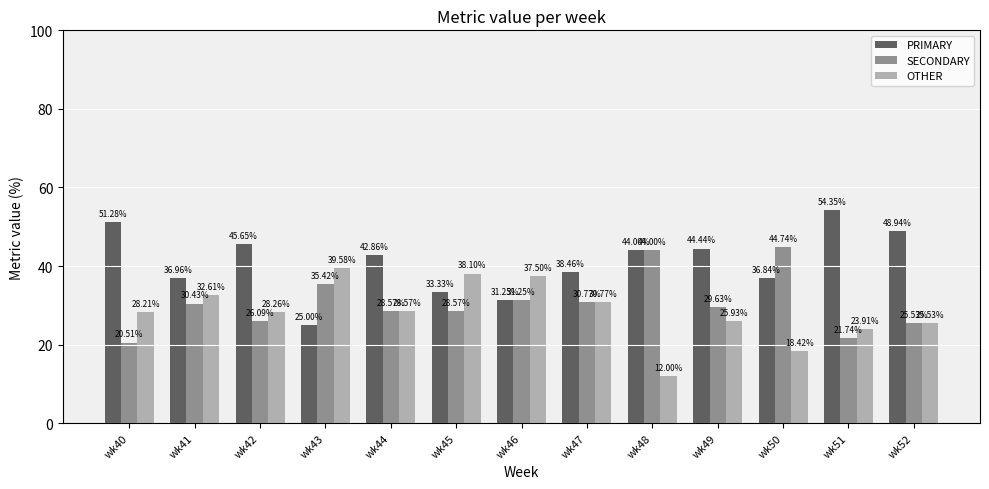

What is the difference between the second highest and second lowest values in the PRIMARY series?

20.0